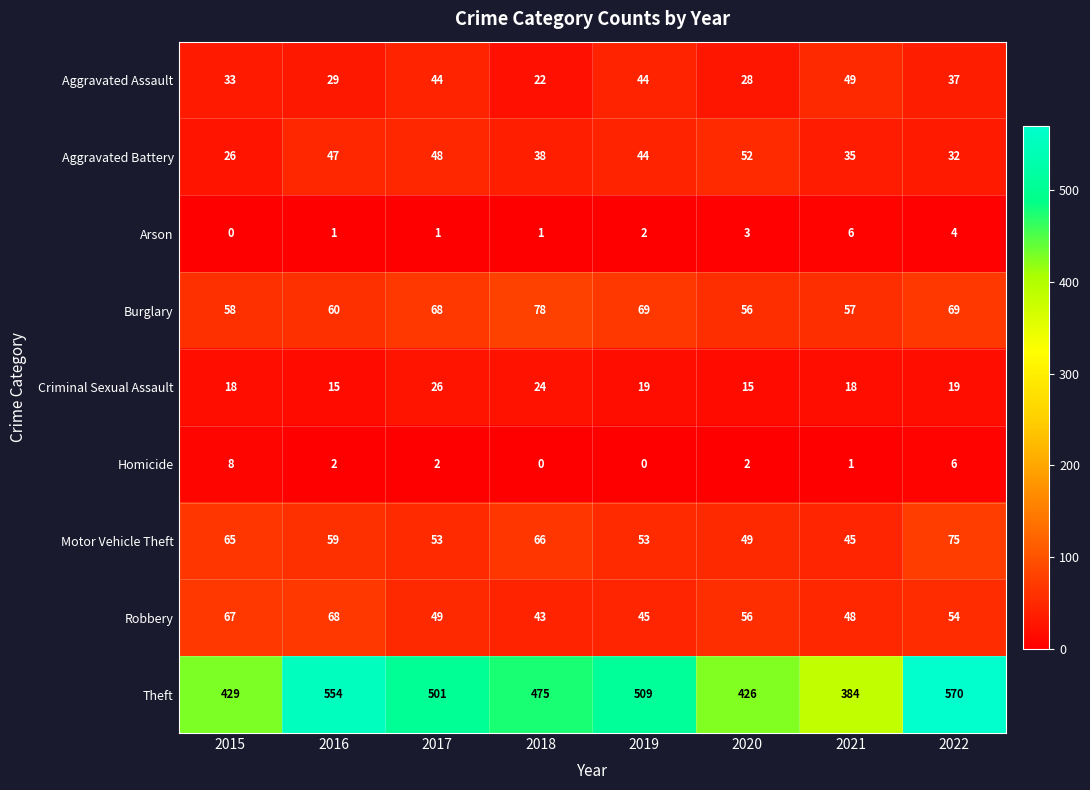

Where does the Aggravated Assault series first go above 37?

2017